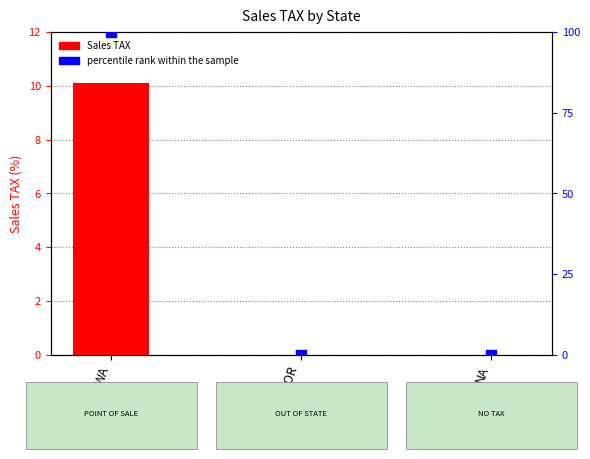

Which series contains the lowest Y value?

Sales TAX